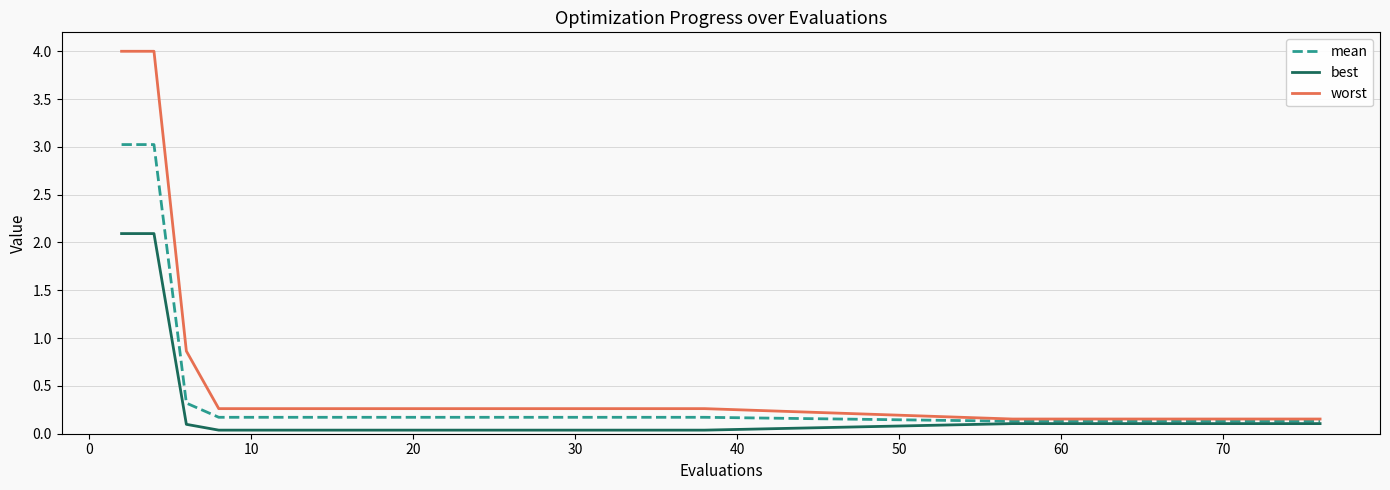

What is the greatest value displayed?

4.0